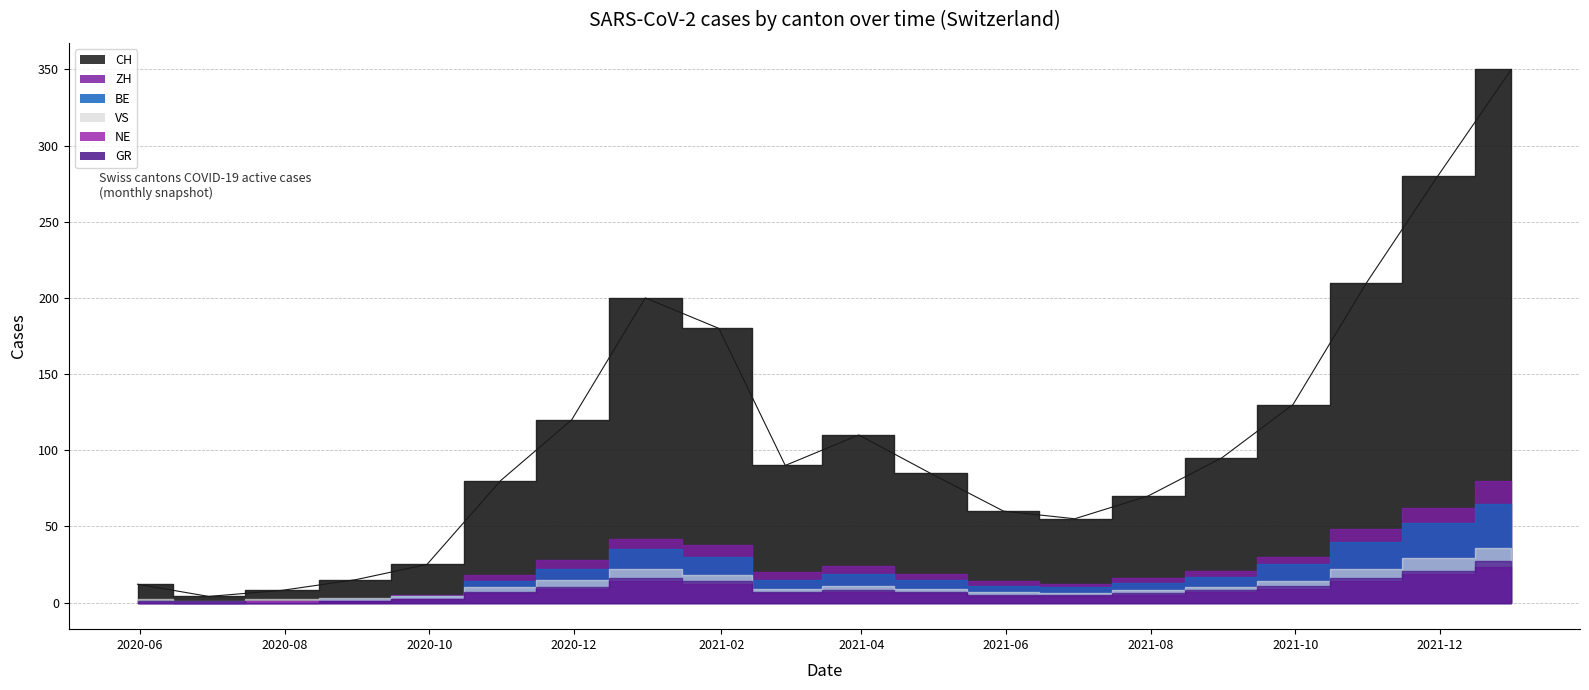

How many lines are shown in the chart?

6